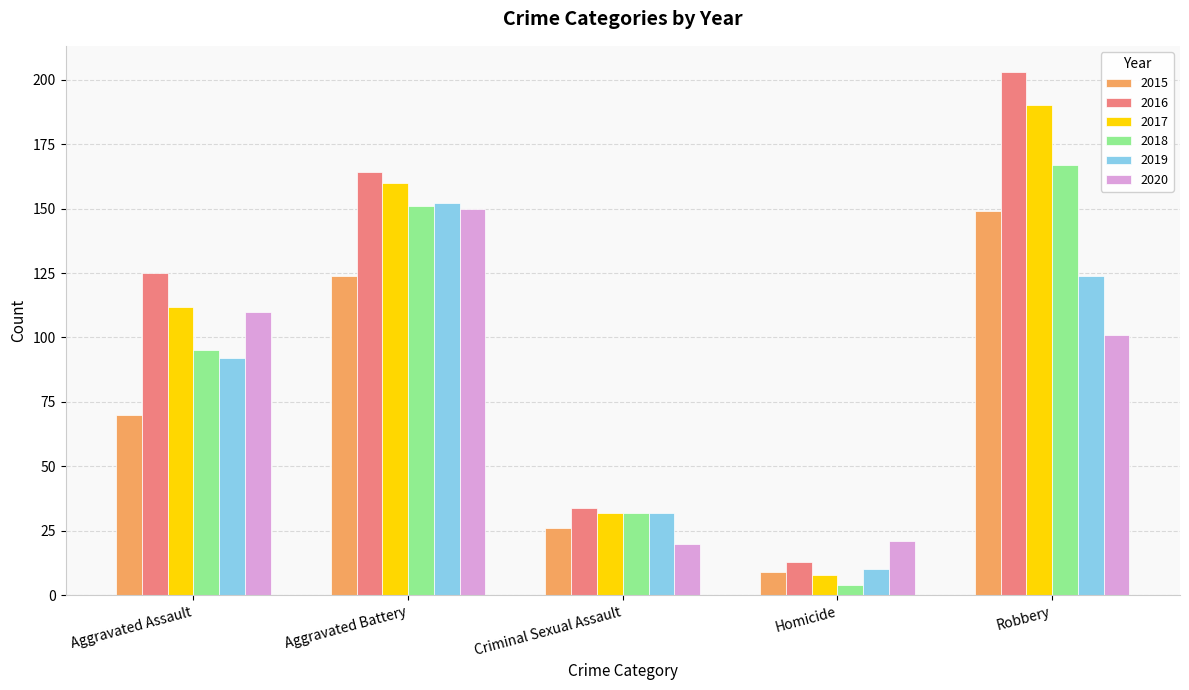

What is the label of the 5th bar from the right?

Aggravated Assault